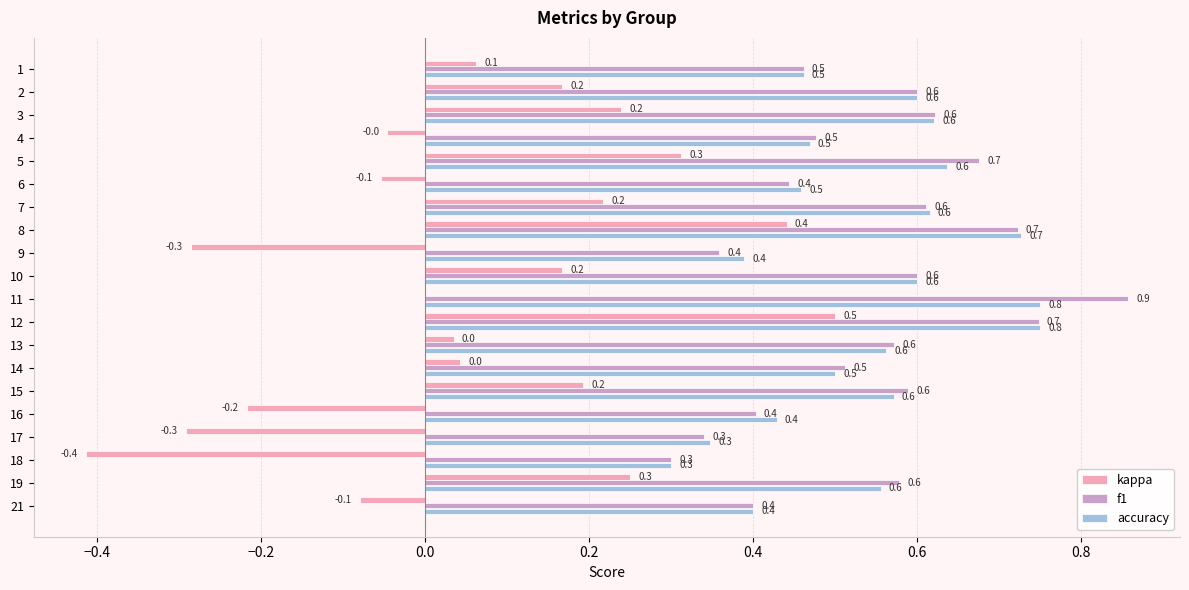

What is the approximate value of f1 at 5?

0.7